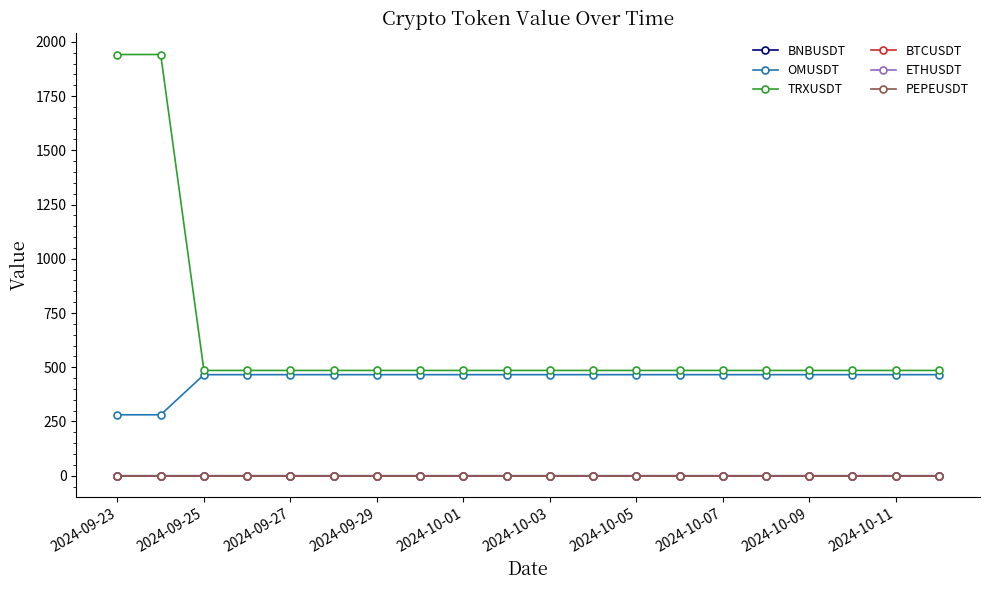

How many data points does each series have?

20